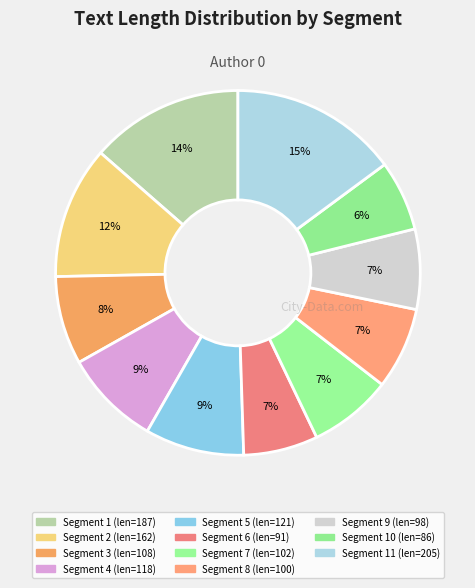

Count the number of slices in the pie.

11